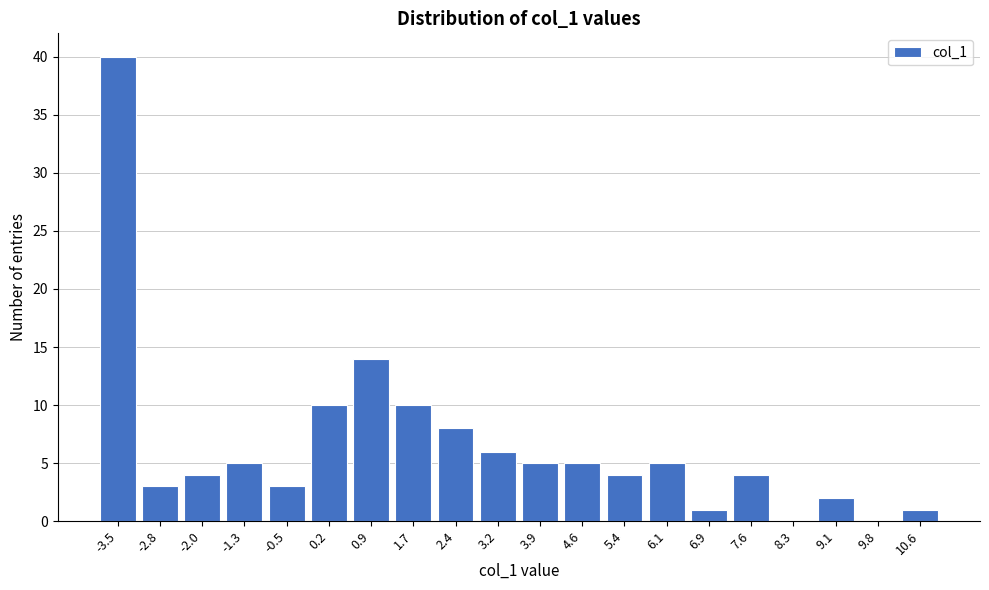

Reading left to right, extract all data points from this chart.

-3.5=40	-2.8=3	-2.0=4	-1.3=5	-0.5=3	0.2=10	0.9=14	1.7=10	2.4=8	3.2=6	3.9=5	4.6=5	5.4=4	6.1=5	6.9=1	7.6=4	8.3=0	9.1=2	9.8=0	10.6=1